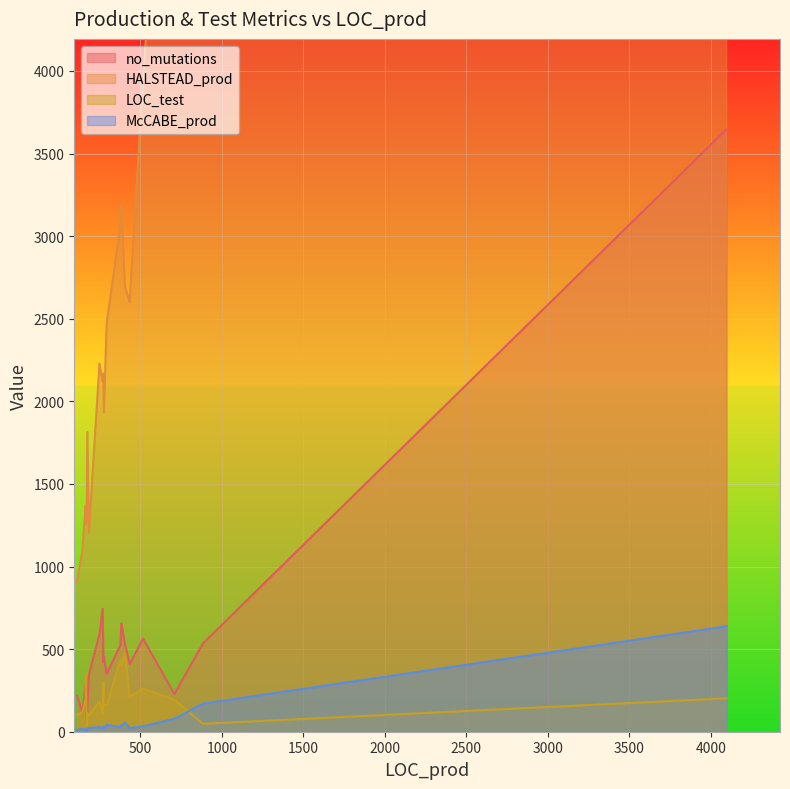

The value of HALSTEAD_prod at 384 is 2094.6. True or false?

False